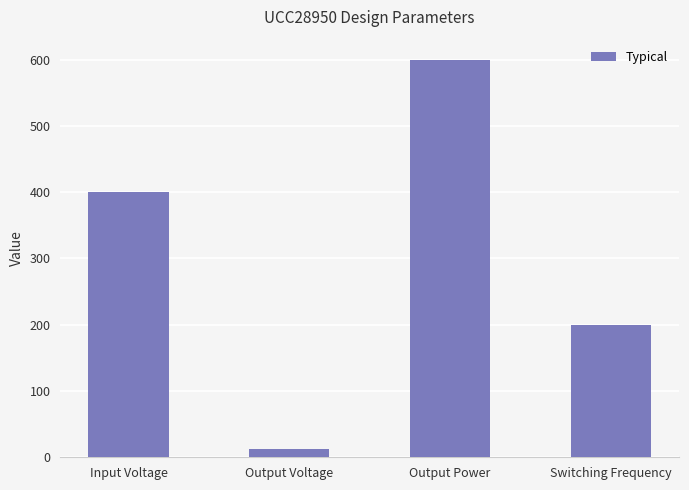

What is the label of the 1st bar from the left?

Input Voltage